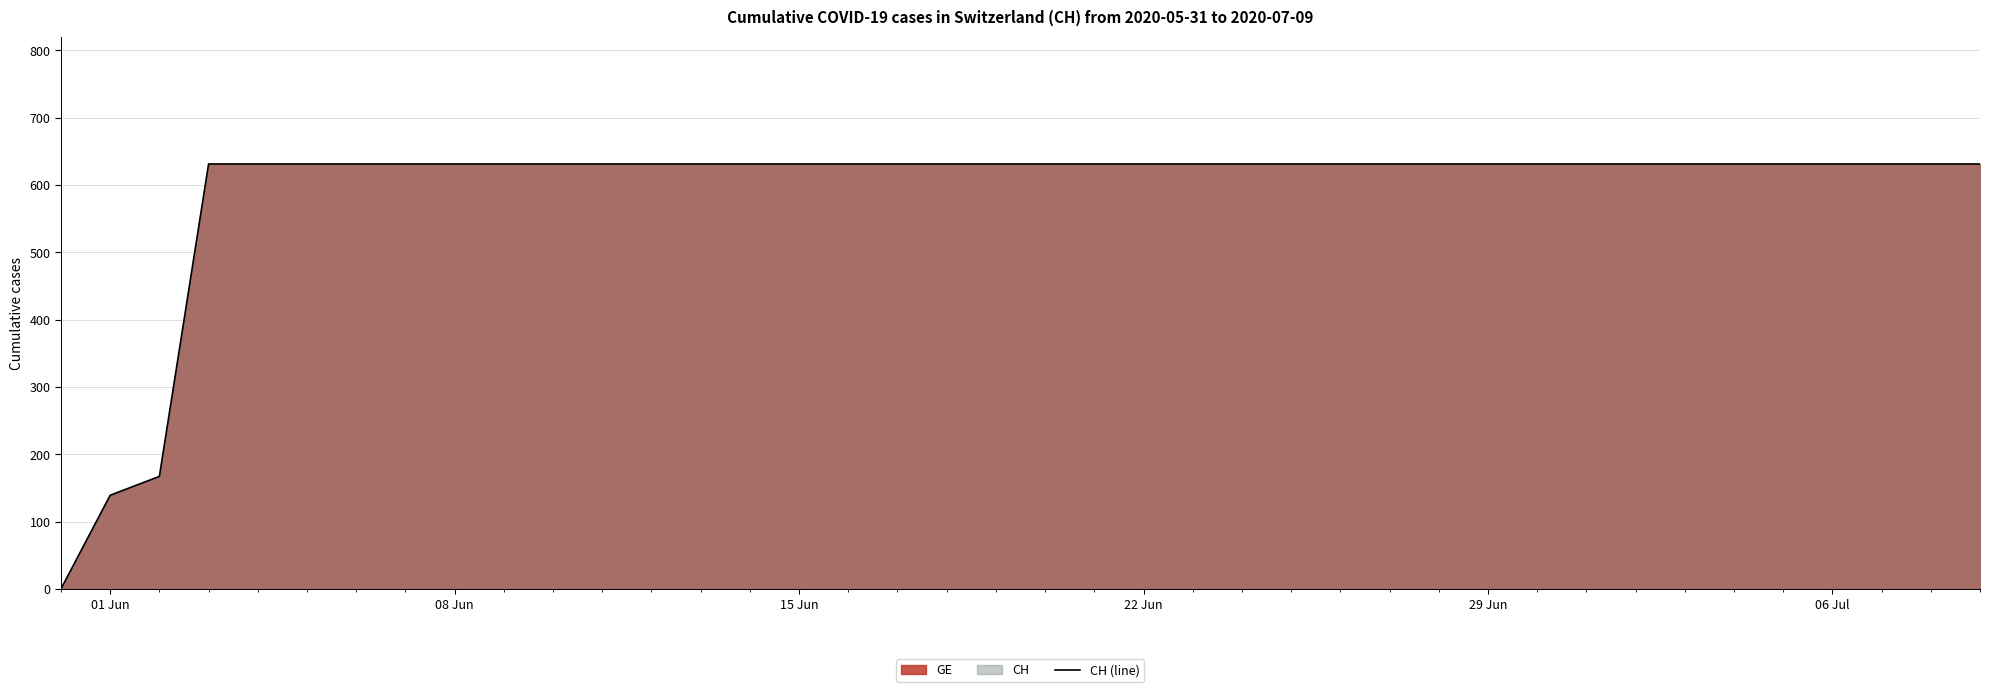

What is the maximum value shown in the chart?

631